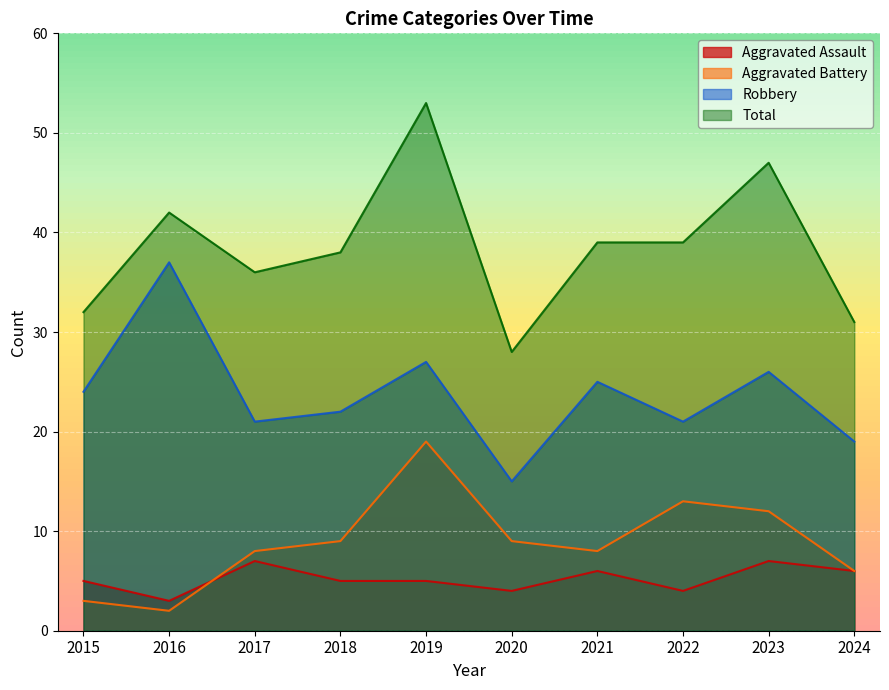

Which category has the highest value in the Aggravated Battery series?

2019